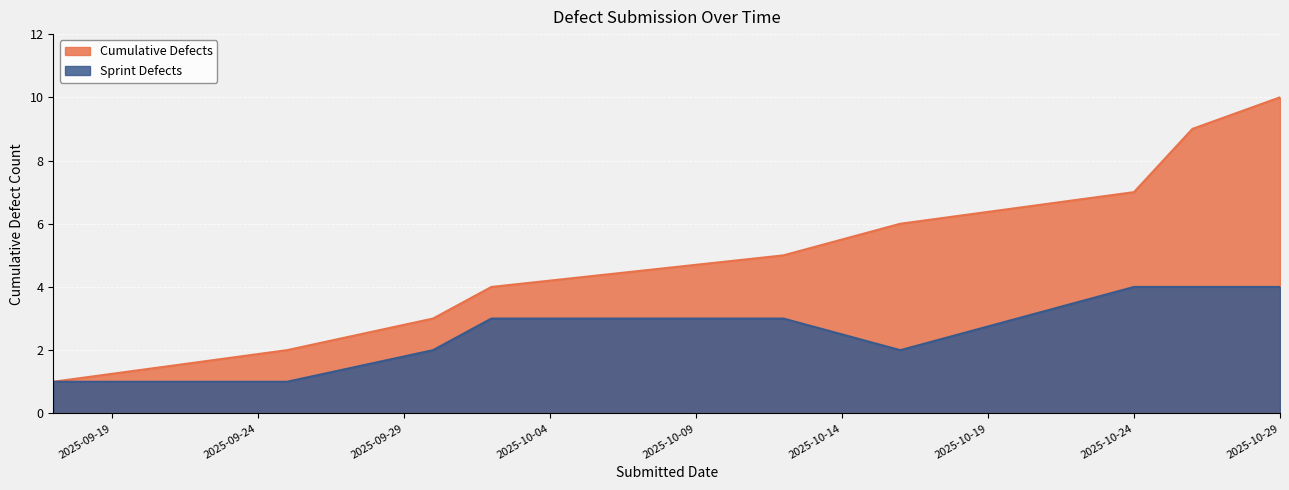

The Sprint Defects series shows 2 at 2025-10-16. True or false?

True